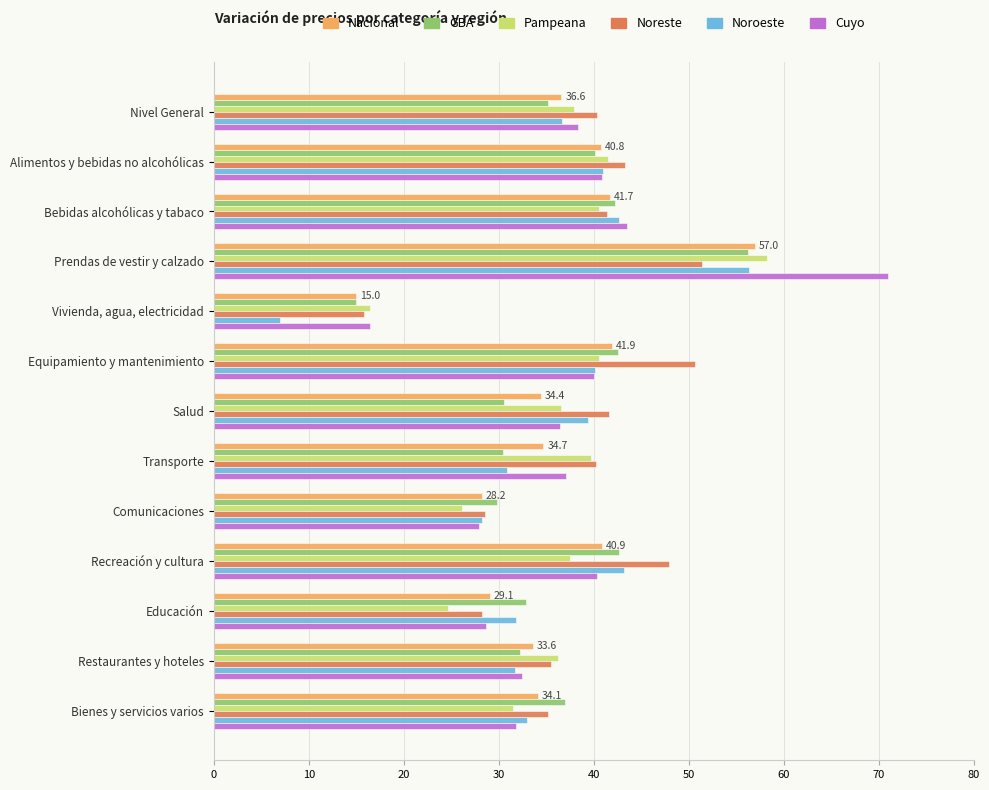

Between Recreación y cultura and Educación, which series saw the biggest shift?

Noreste